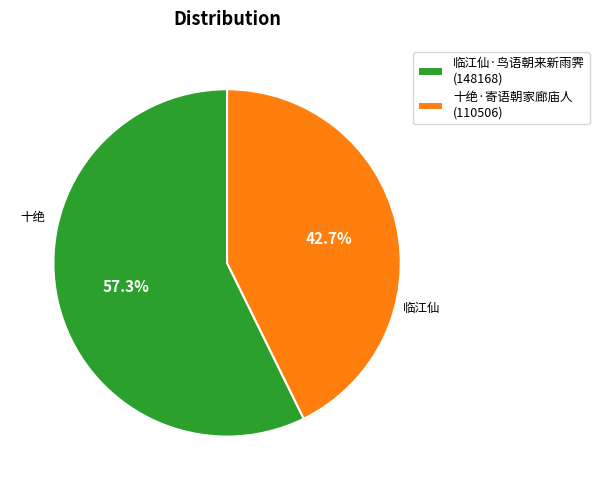

What is the smallest slice in the pie chart?

十绝·寄语朝家廊庙人